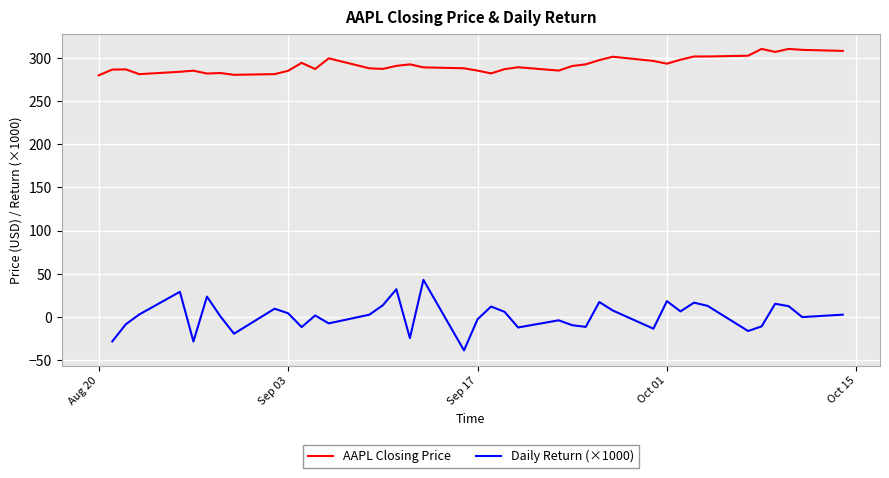

What is the lowest value of the AAPL Closing Price series?

279.8